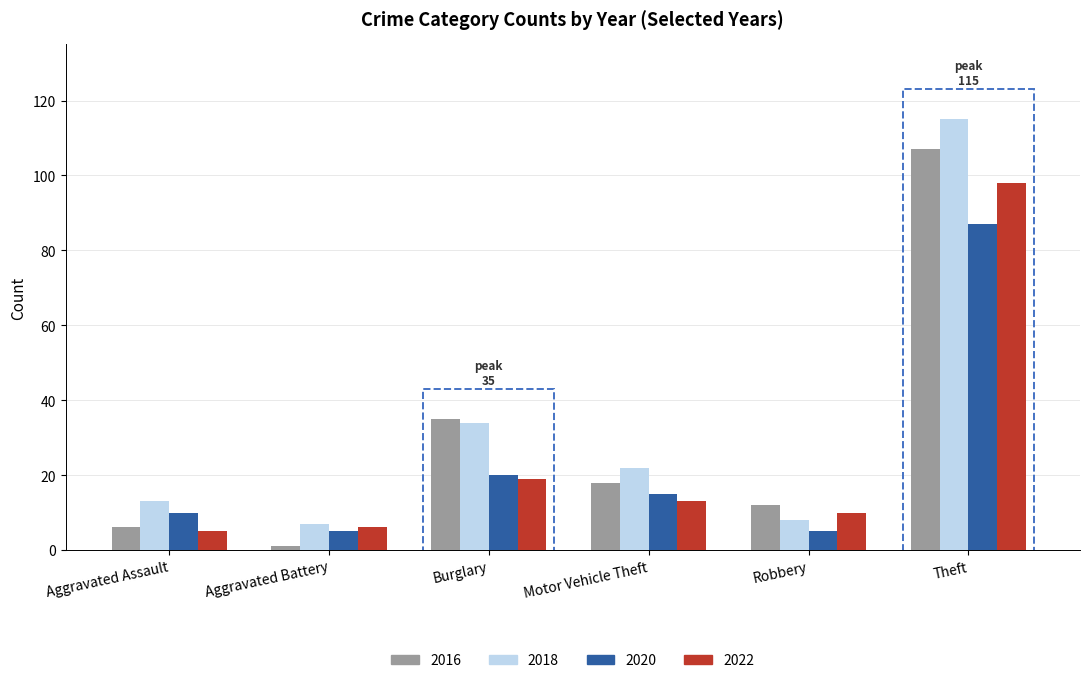

Which category has the lowest value across all series?

Aggravated Battery